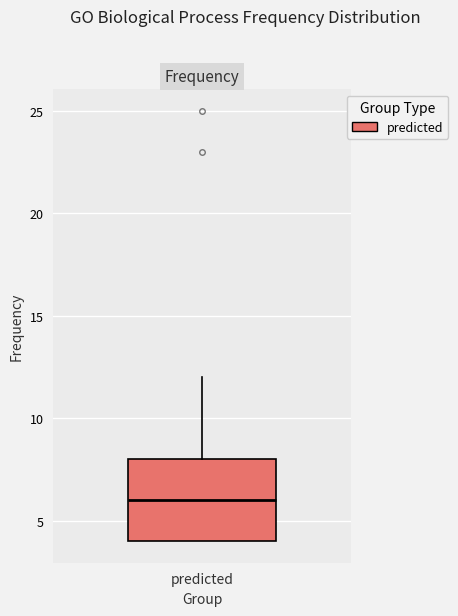

Where is the lower edge of the box for predicted on the y-axis? The values are not printed on the chart, so give them approximately, as read against the axis.

4